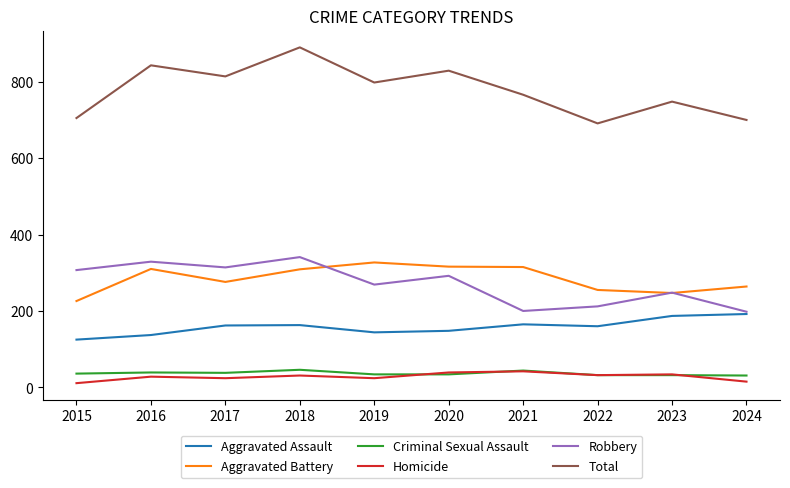

At which category does the chart reach its peak across all series?

2018